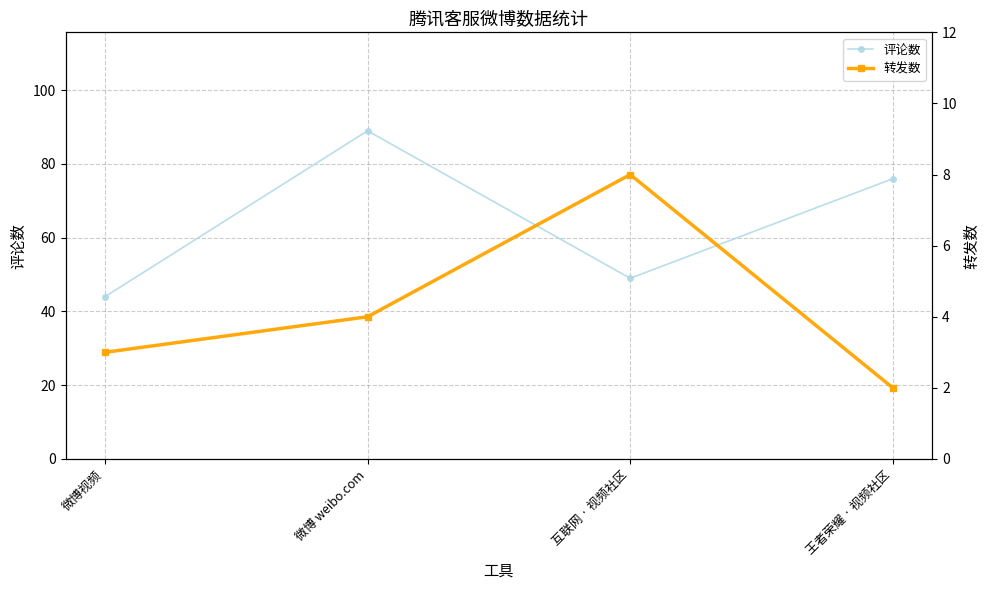

True or false: 转发数 and 评论数 cross at least once.

False